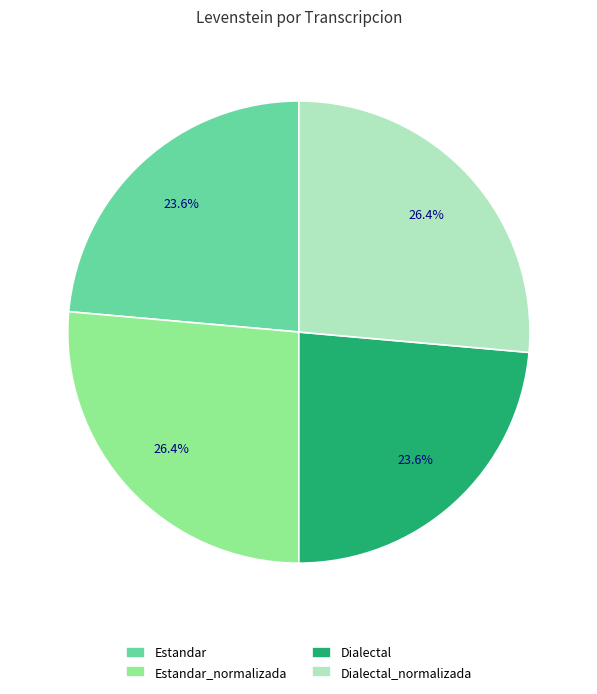

How much of the chart is everything except Dialectal_normalizada?

73.6%